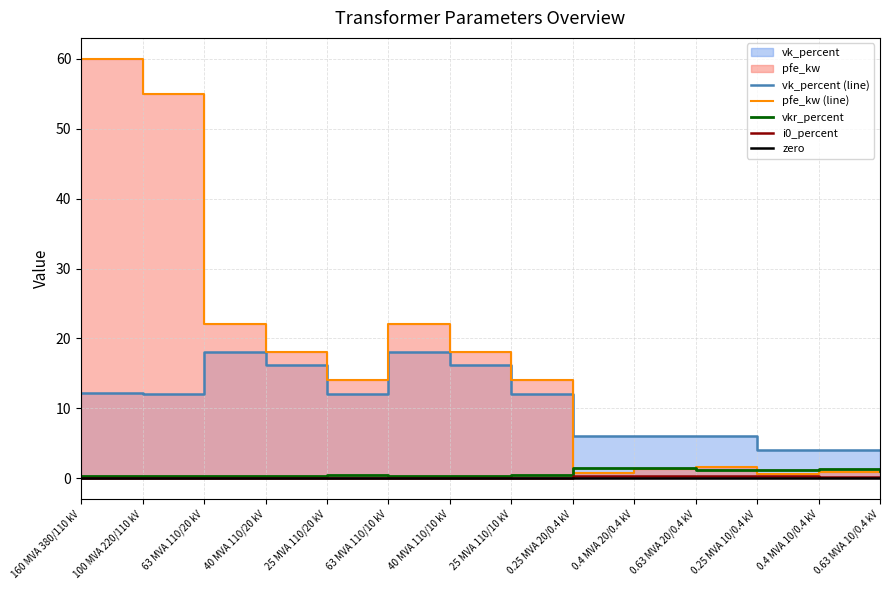

True or false: vk_percent and i0_percent cross at least once.

False